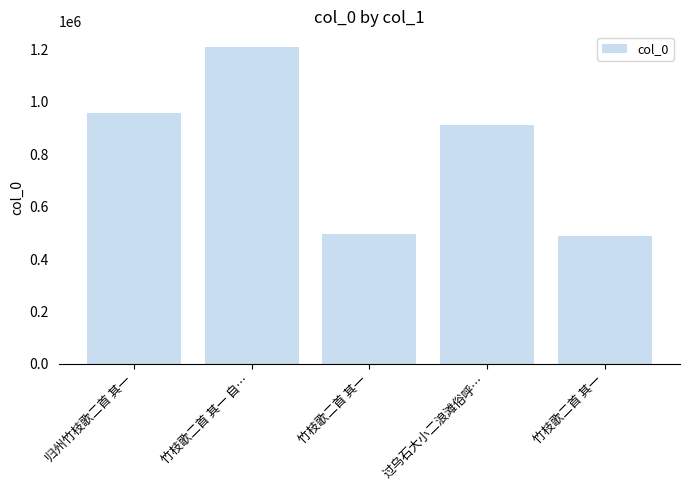

How many data points does each series have?

5